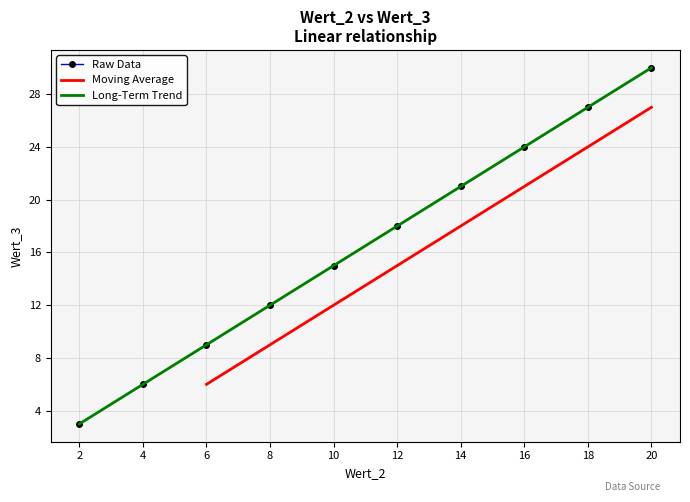

Reading left to right, extract all data points from this chart.

2=3	4=6	6=9	8=12	10=15	12=18	14=21	16=24	18=27	20=30